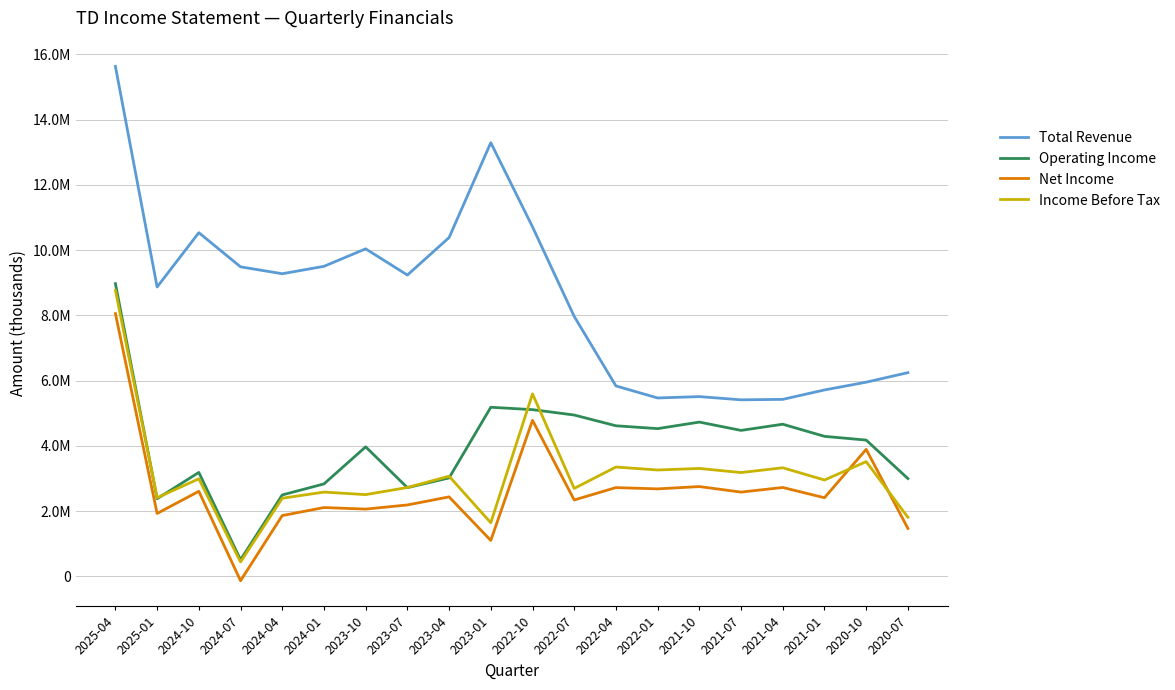

True or false: Total Revenue has more than 2 interior local peaks.

True